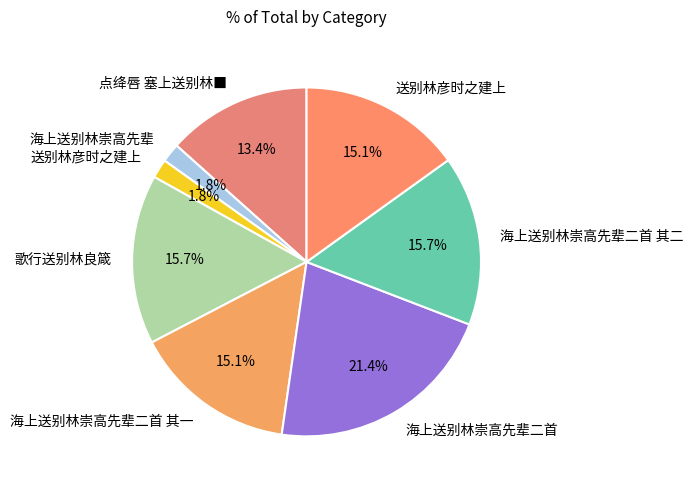

Rank the categories by value from highest to lowest.

海上送别林崇高先辈二首, 海上送别林崇高先辈二首 其二, 歌行送别林良箴, 海上送别林崇高先辈二首 其一, 送别林彦时之建上, 点绛唇 塞上送别林■, 海上送别林崇高先辈, 送别林彦时之建上